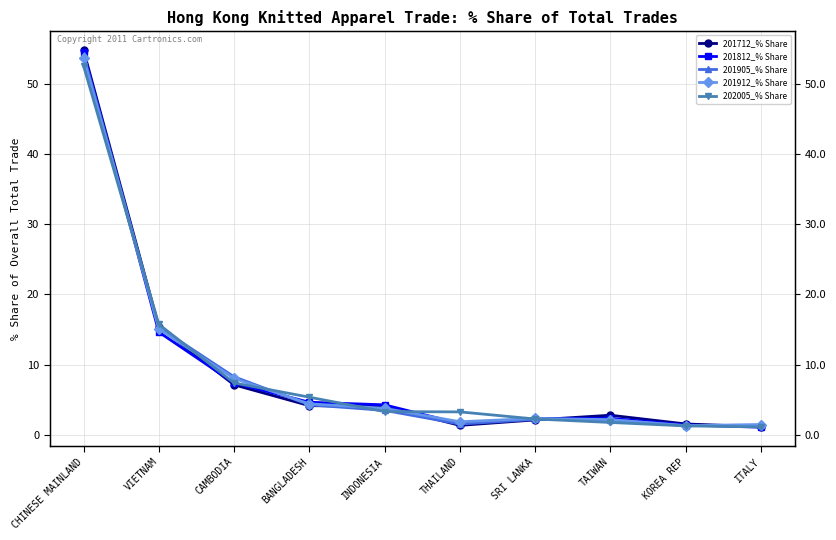

How many data points in 202005_% Share are above 3?

6